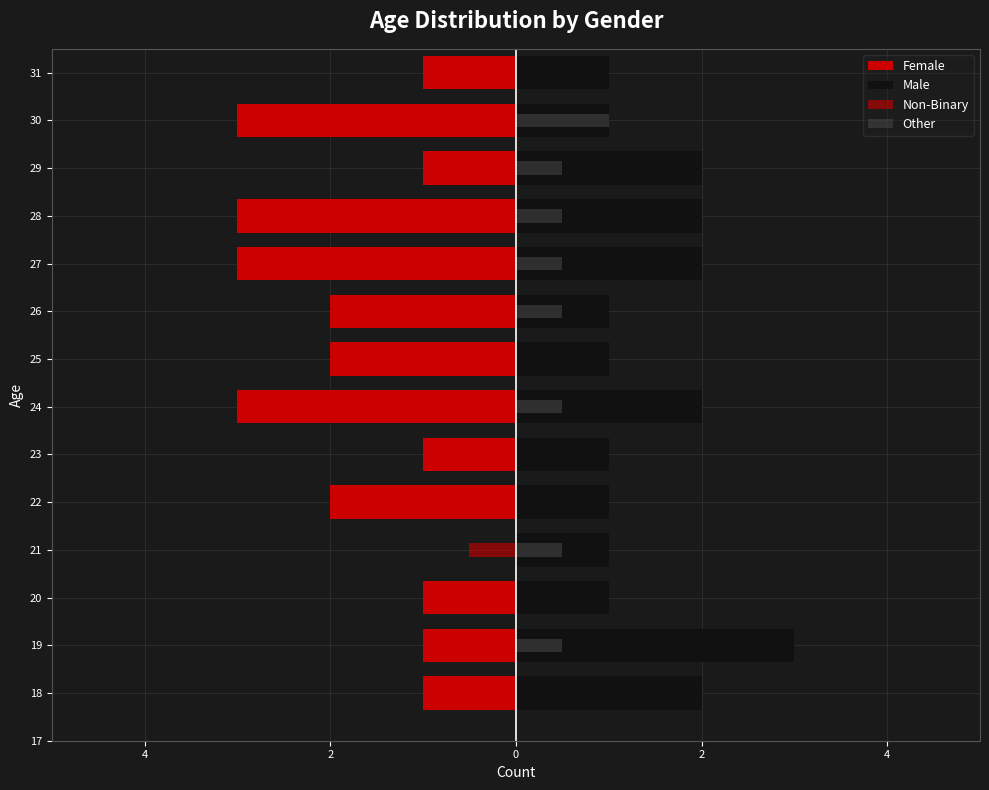

The value of Other at 23 is -0.6. True or false?

False